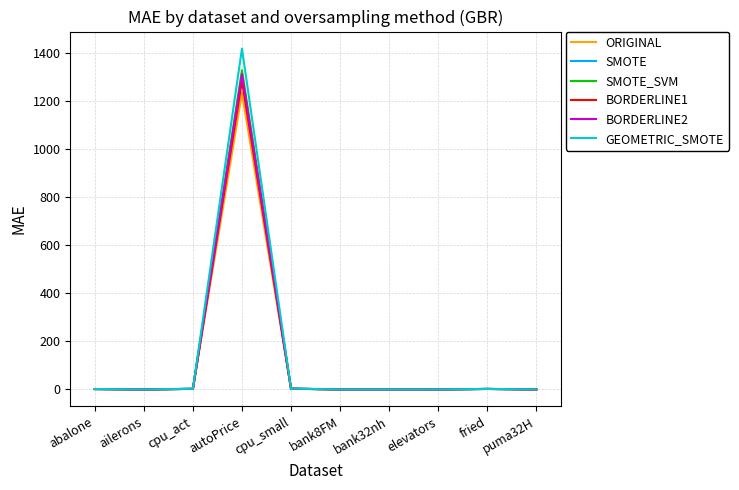

True or false: BORDERLINE2 has a value of 0.0 at puma32H.

True